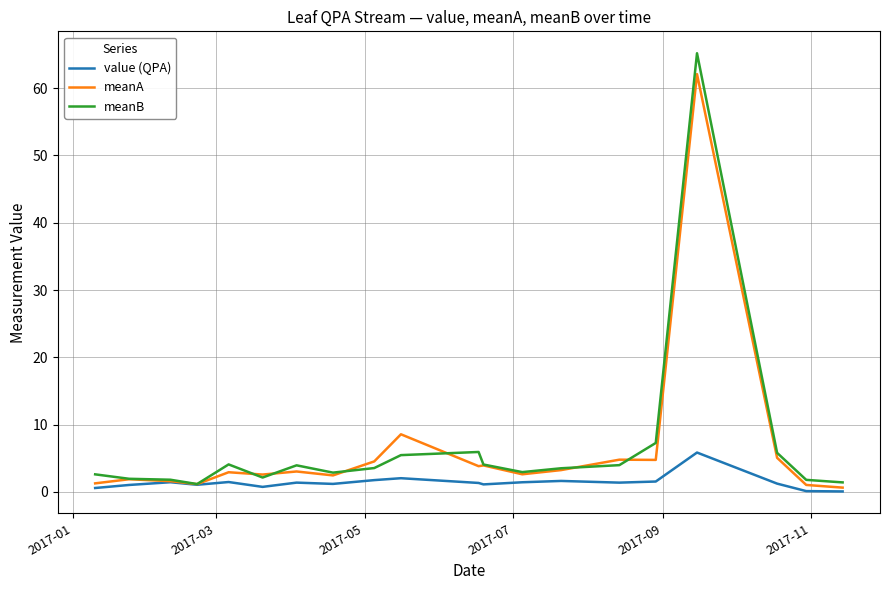

What is the greatest value displayed?

65.2